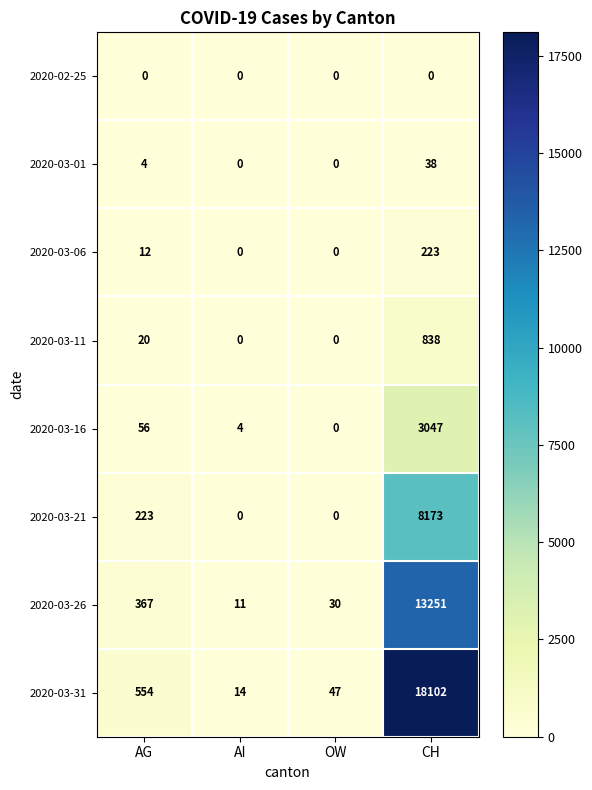

What is the difference between the 2020-03-16 values at AI and CH?

3043